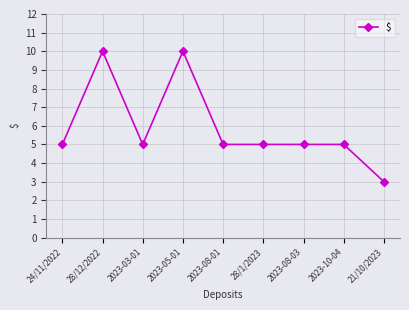

Count the number of categories in the chart.

9